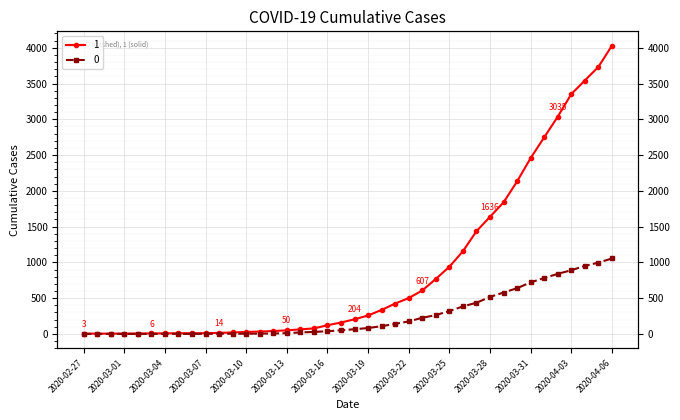

Which has a higher value, 2020-04-05 or 2020-03-13?

2020-04-05